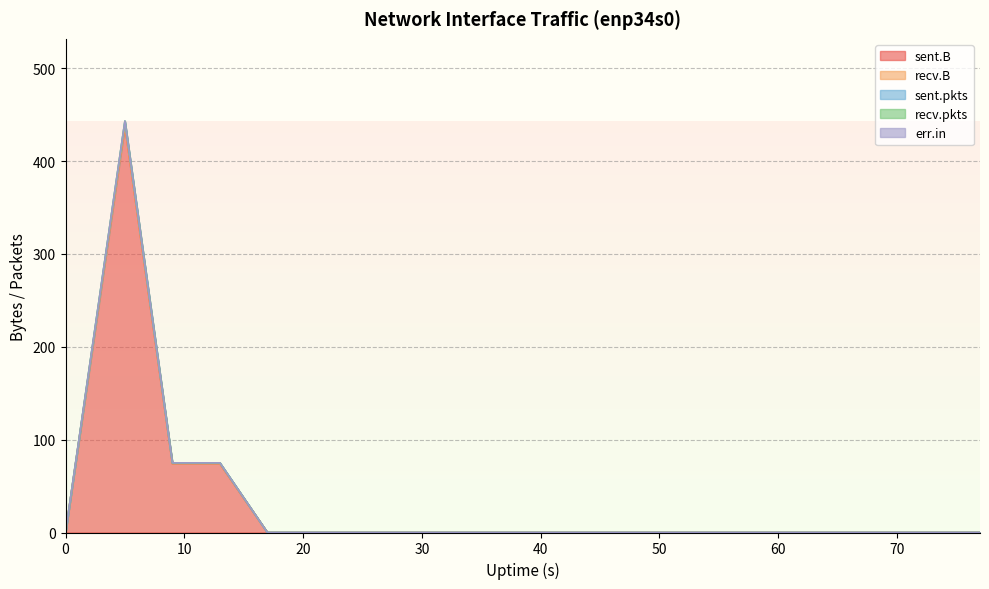

What is the difference between the maximum and minimum values in the sent.B series?

438